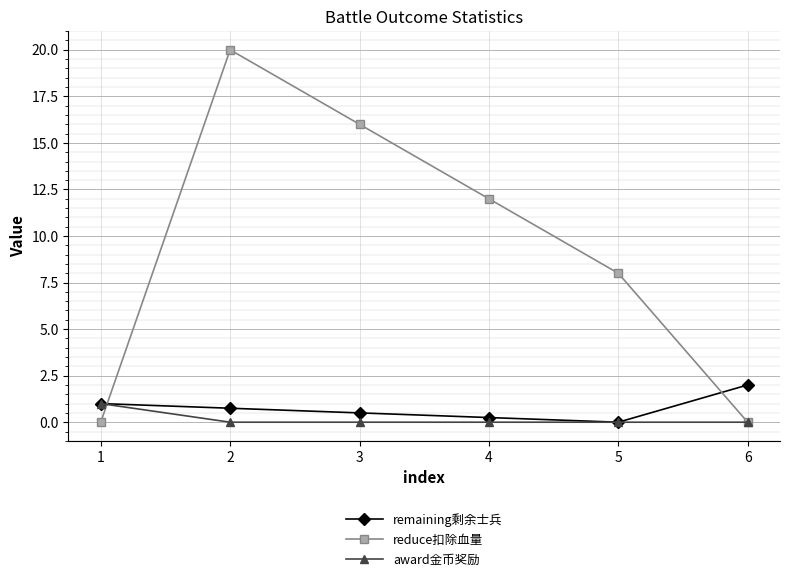

How many series are shown in this chart?

3